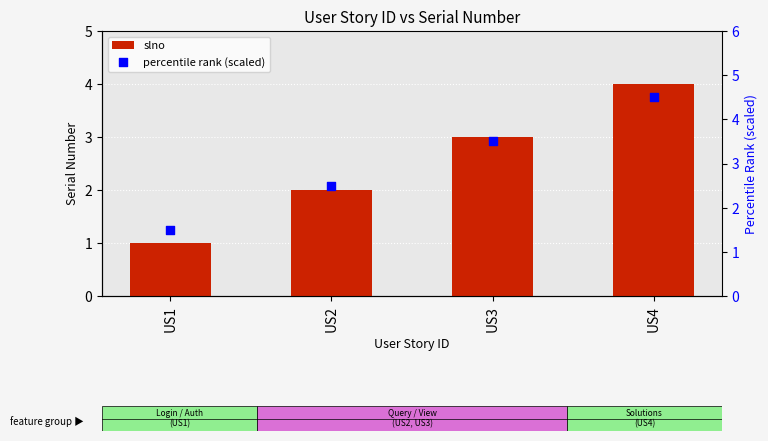

Which series has the largest total across all categories?

percentile rank (scaled)